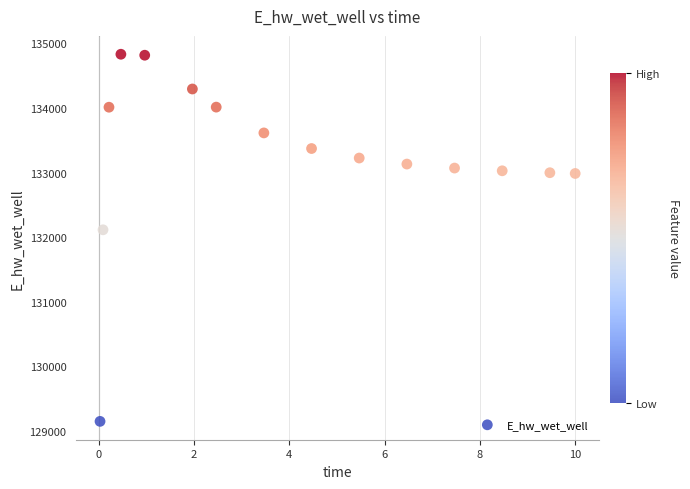

What Y value in the scatter plot is closest to 131989?

132113.2